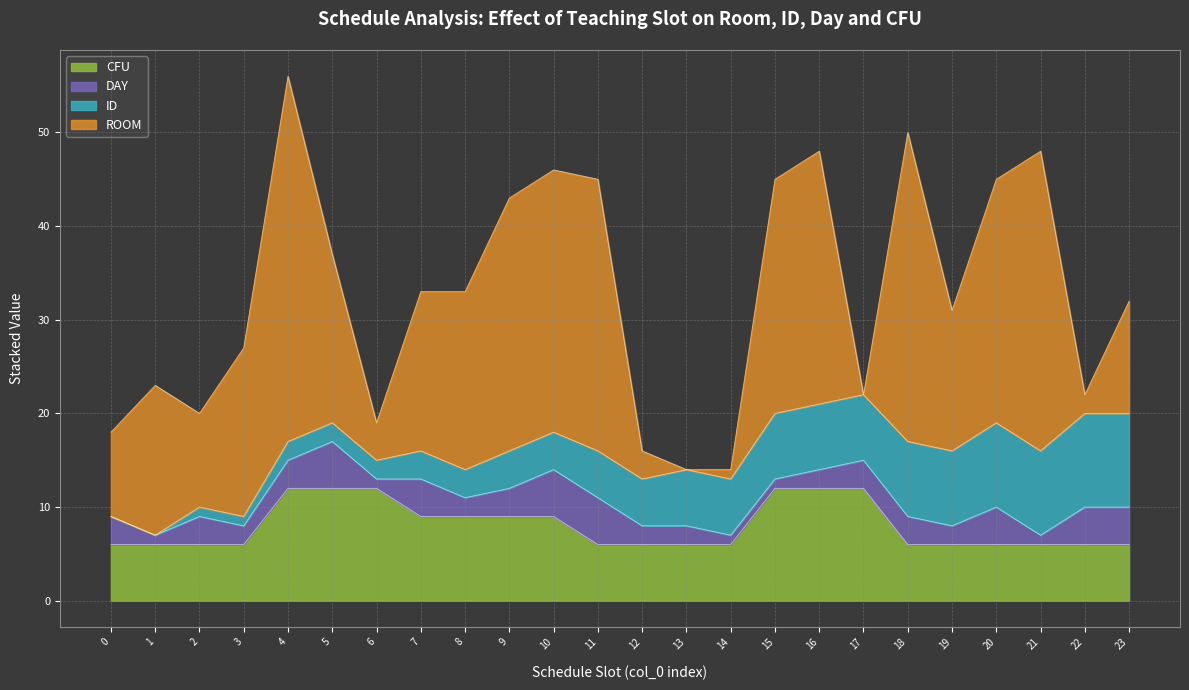

Which category has the highest value in the CFU series?

4